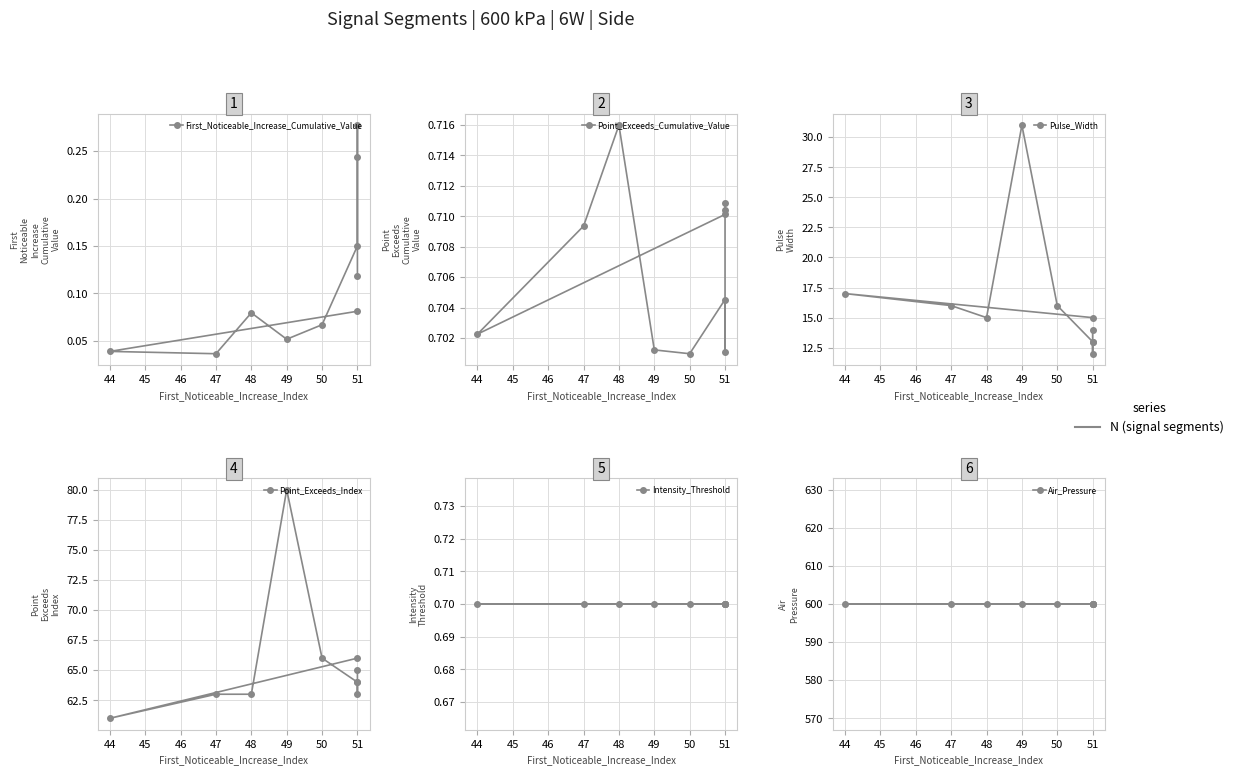

At how many categories does at least one series exceed 340?

10